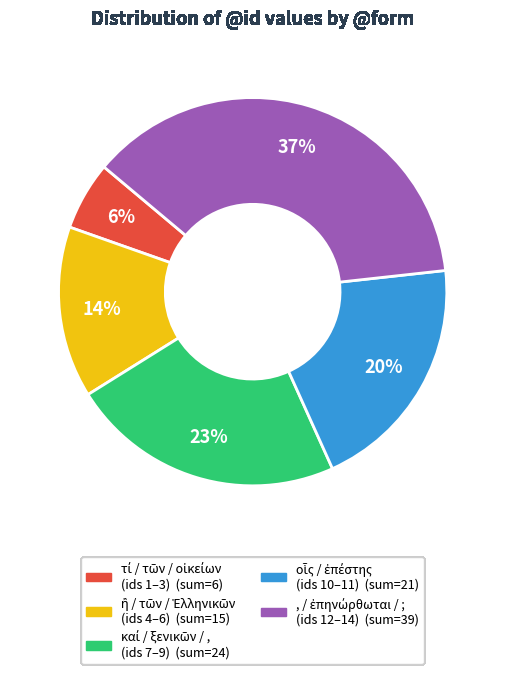

To the nearest percent, what is the average slice percentage?

20%